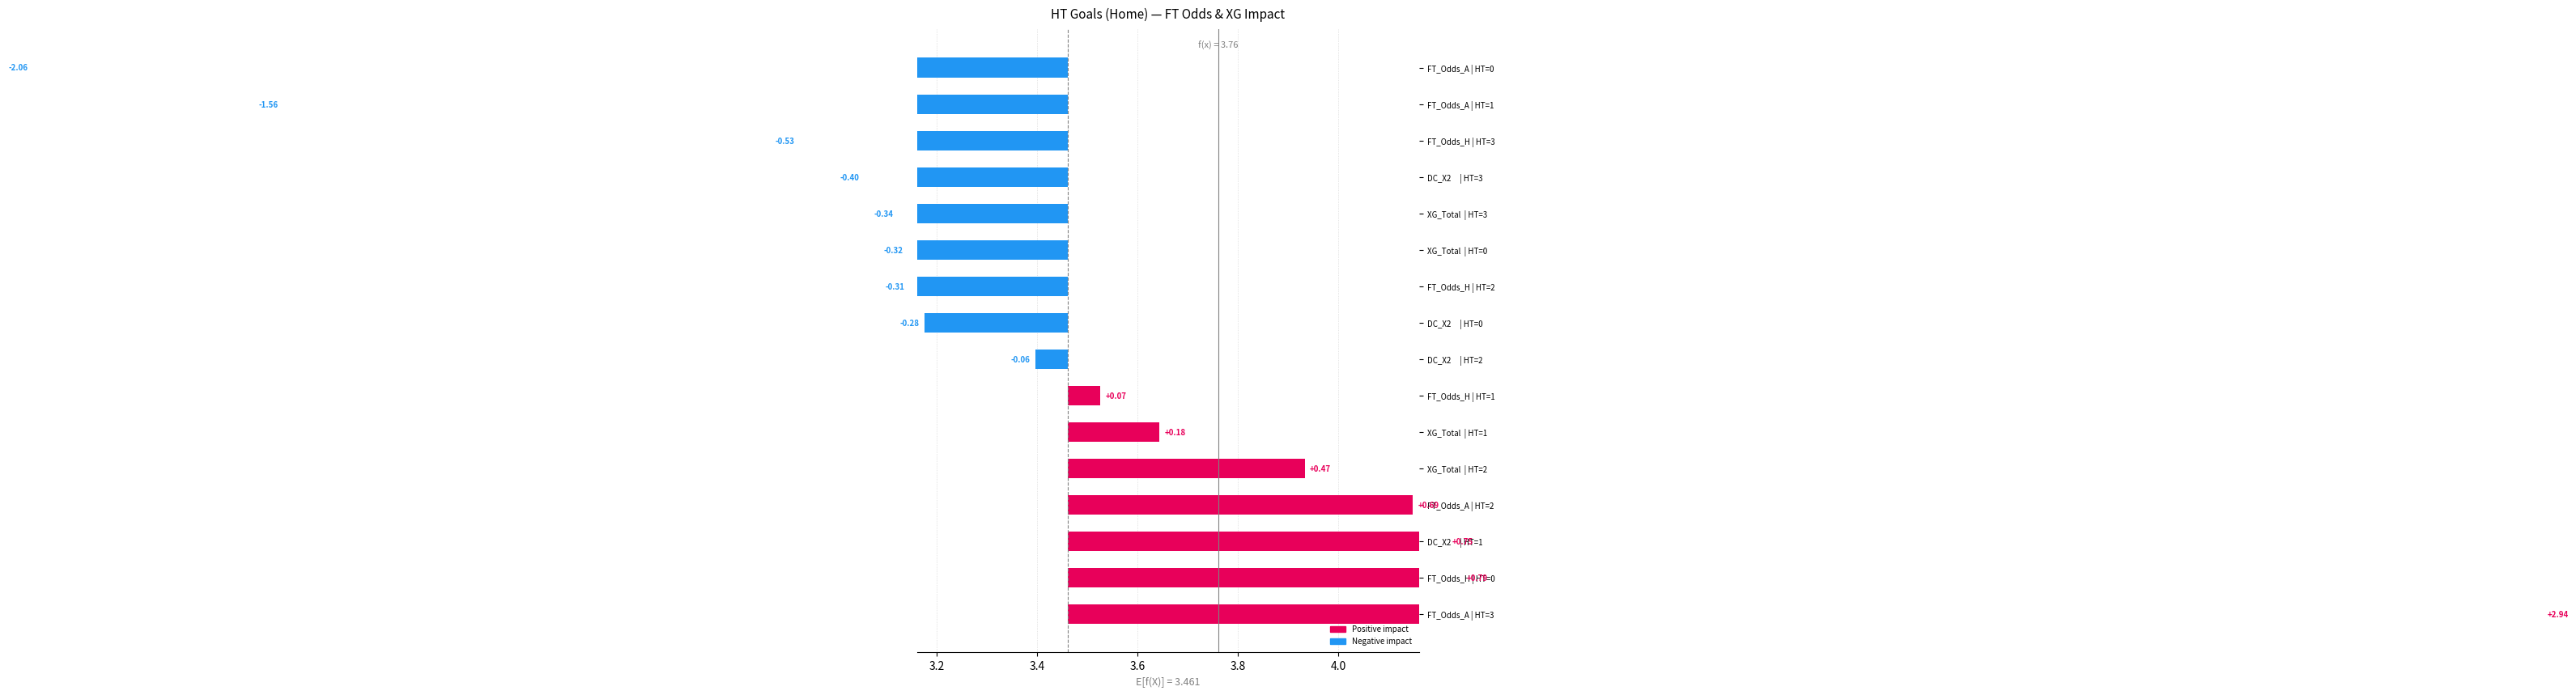

The chart shows a value of 0.8 at DC_X2 | HT=1. True or false?

True